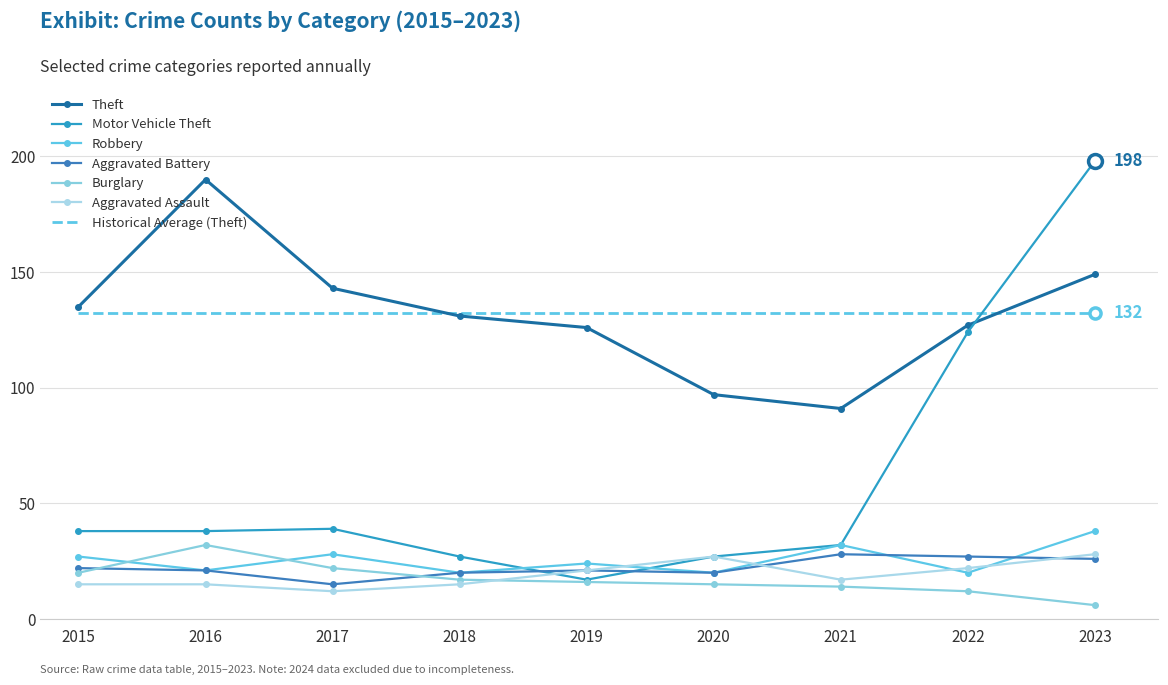

Is the value of Robbery at 2015 greater than the value of Aggravated Battery at 2020?

Yes